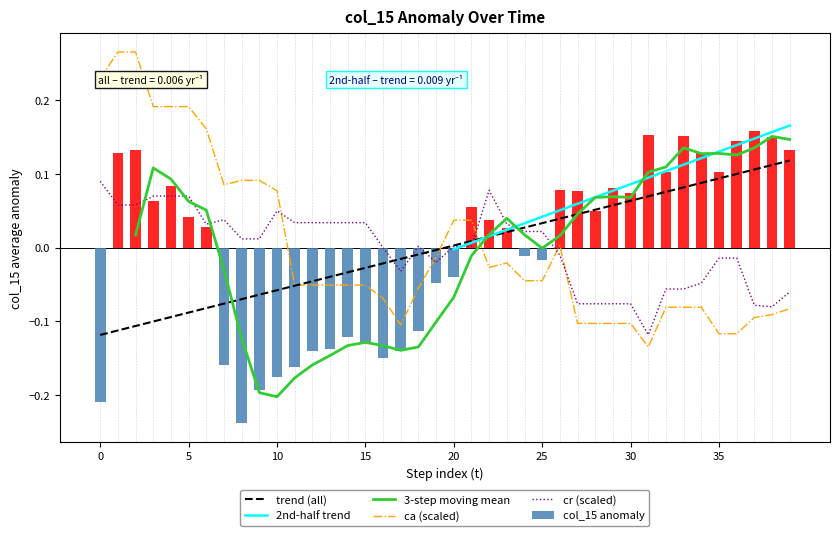

Is the value of ca at 17 greater than the value of cr at 38?

No